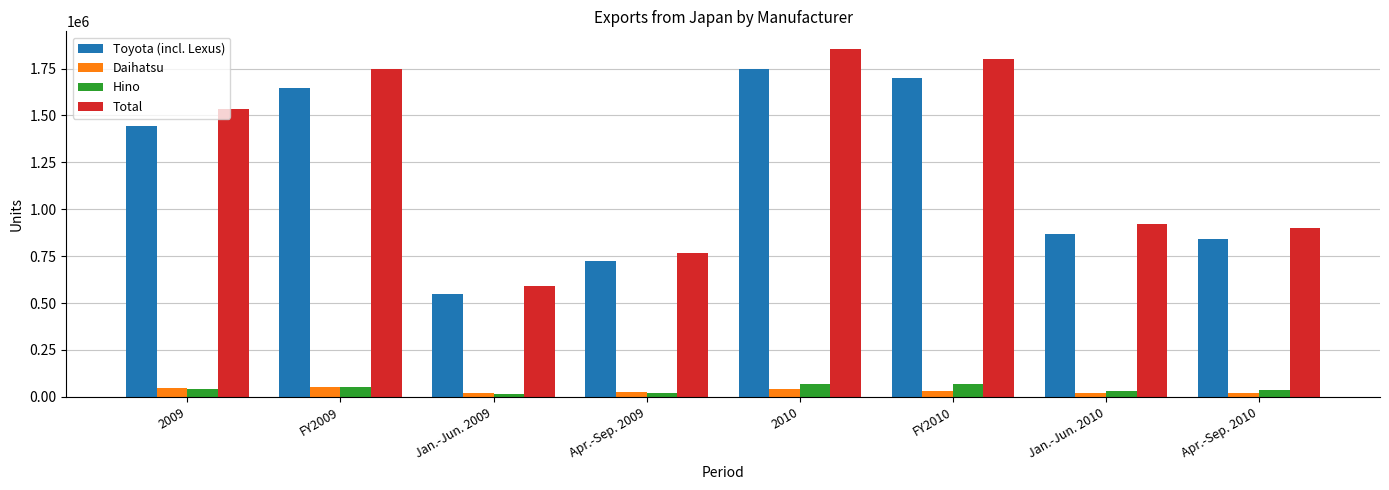

True or false: Daihatsu has a value of 46645 at 2009.

True